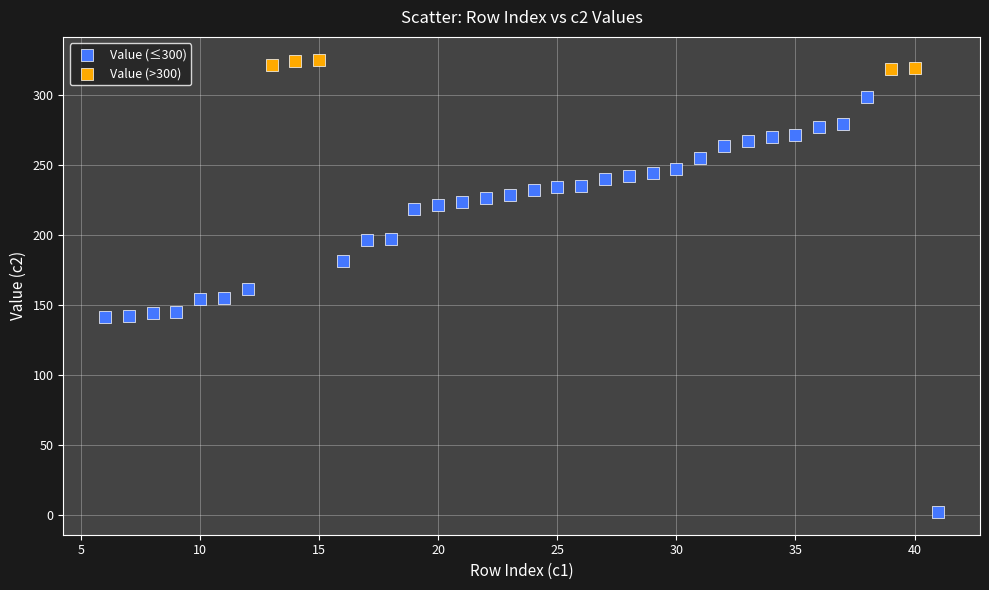

Which series has the largest Y range (max minus min)?

Value (≤300)